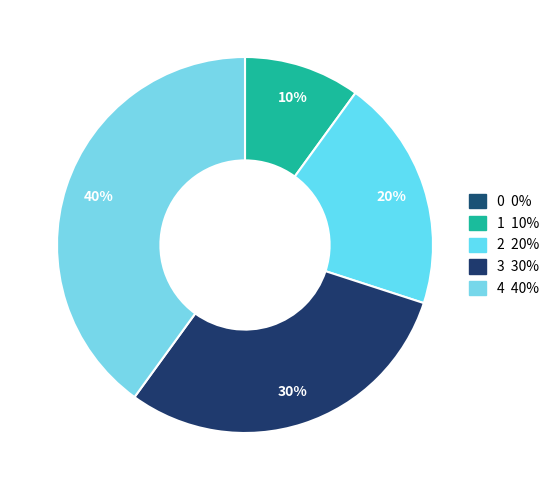

Is there any slice that represents more than half of the pie?

No